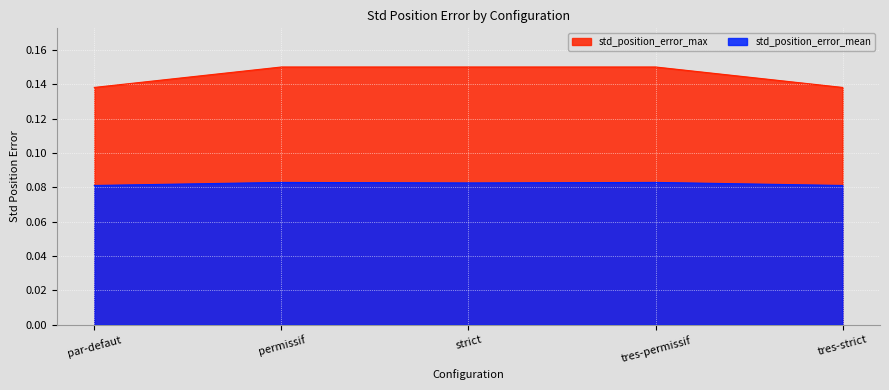

At which category does the chart reach its peak across all series?

permissif